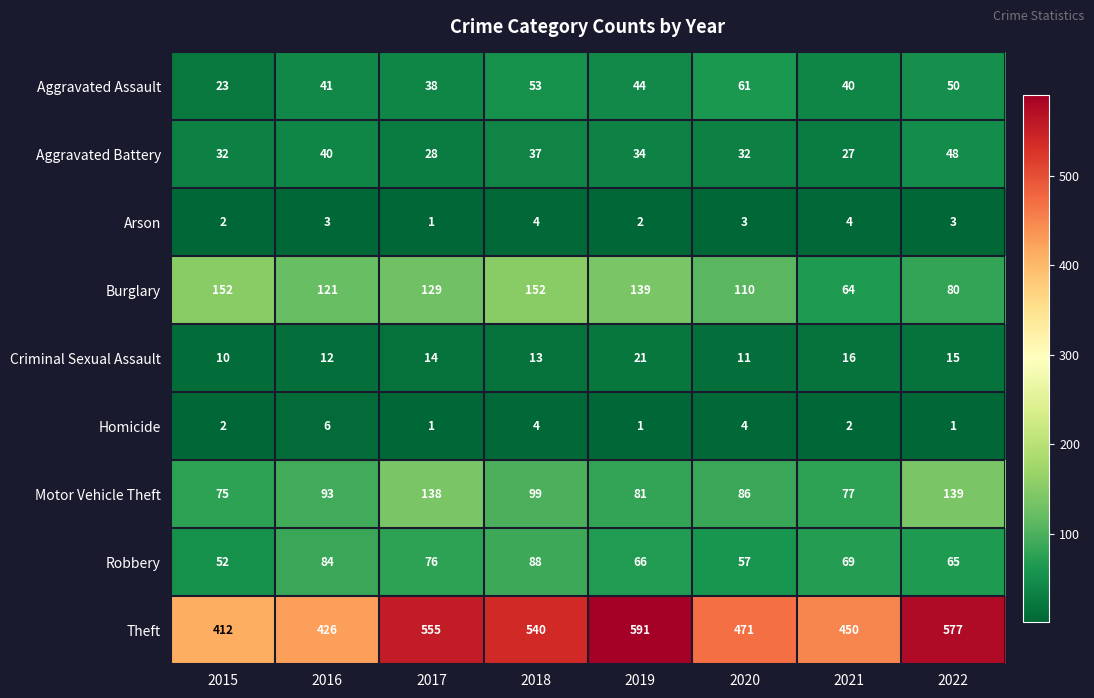

Between 2015 and 2018, which series saw the biggest shift?

Theft